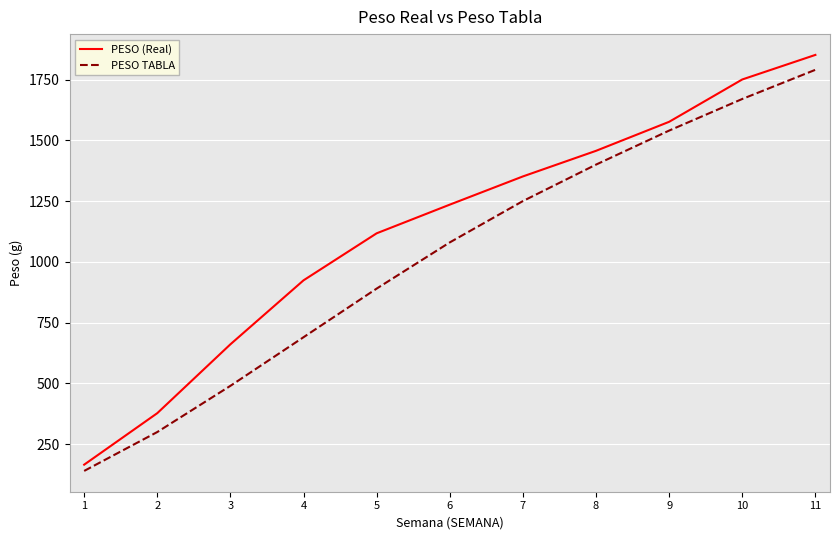

What is the difference between the second highest and second lowest values in the PESO (Real) series?

1372.6